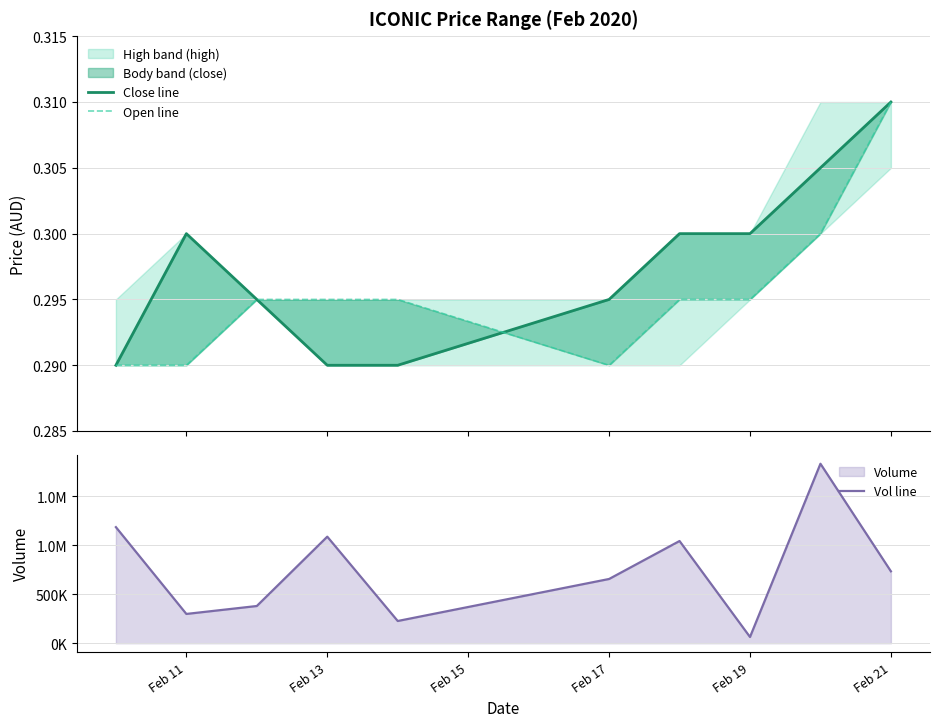

At how many categories does at least one series exceed 1381866?

1